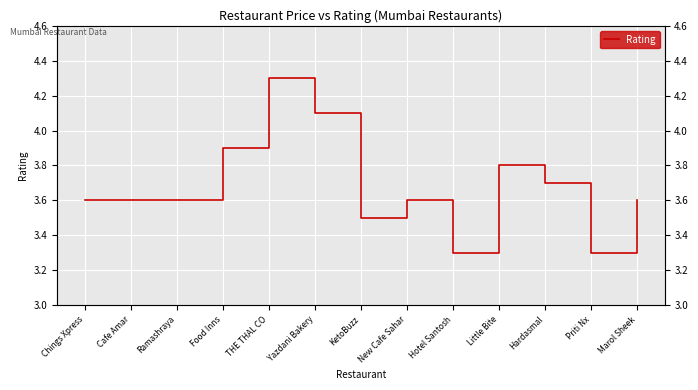

How many interior local peaks (higher than both neighbors) does the data have?

3